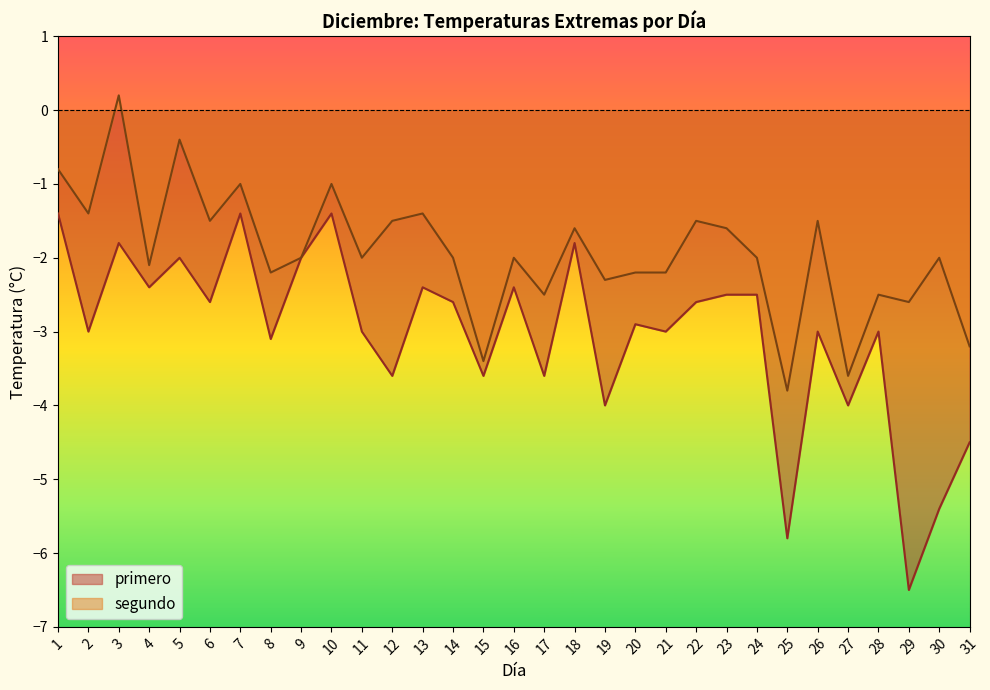

Which has a higher value, 15 or 29?

15